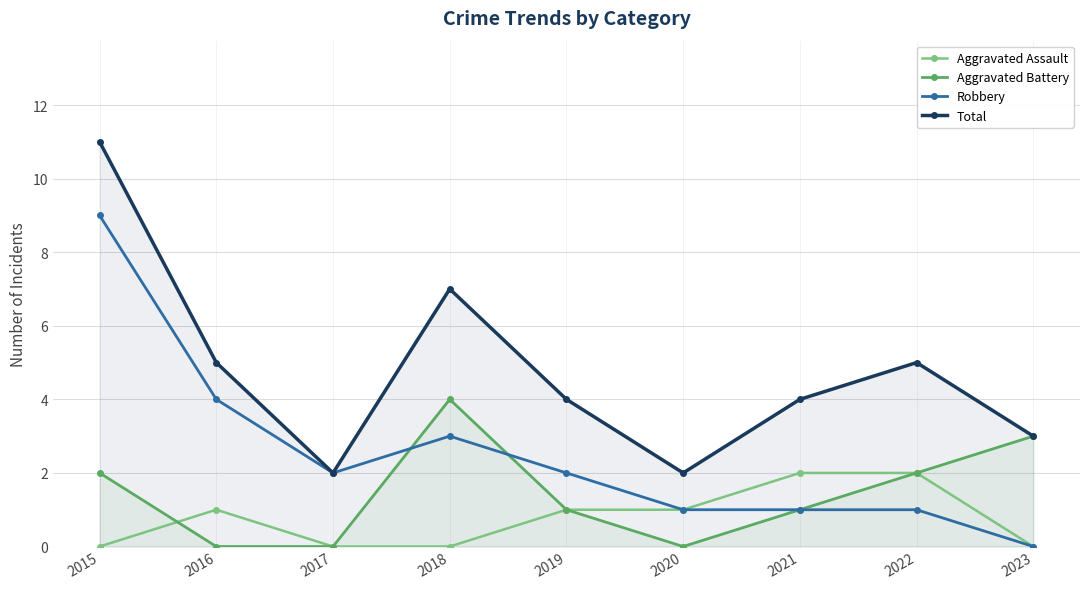

What is the total value across all series at 2019?

8